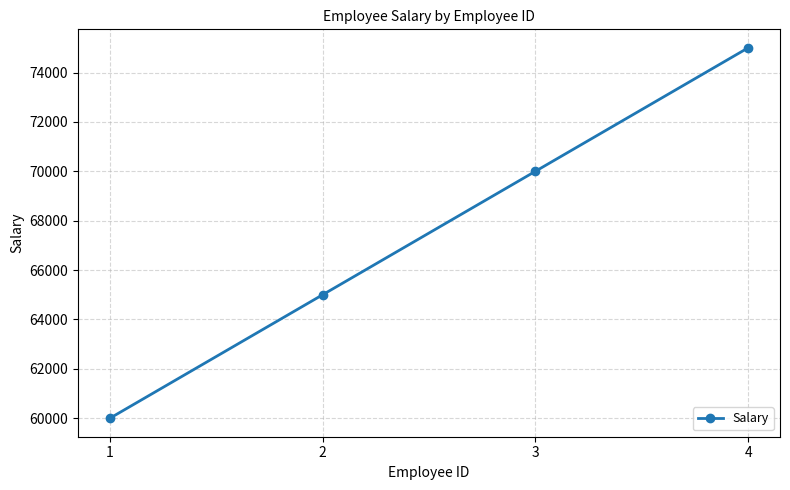

What is the change in value from 1 to 4?

+15000